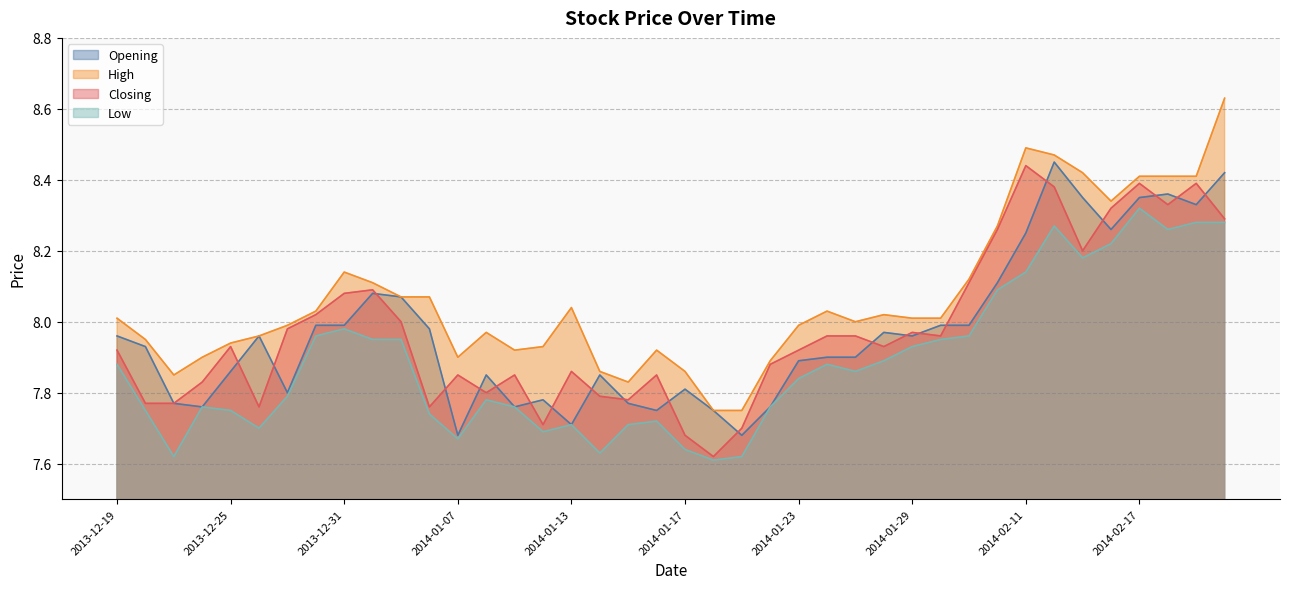

What is the label of the 5th point from the right?

2014-02-14